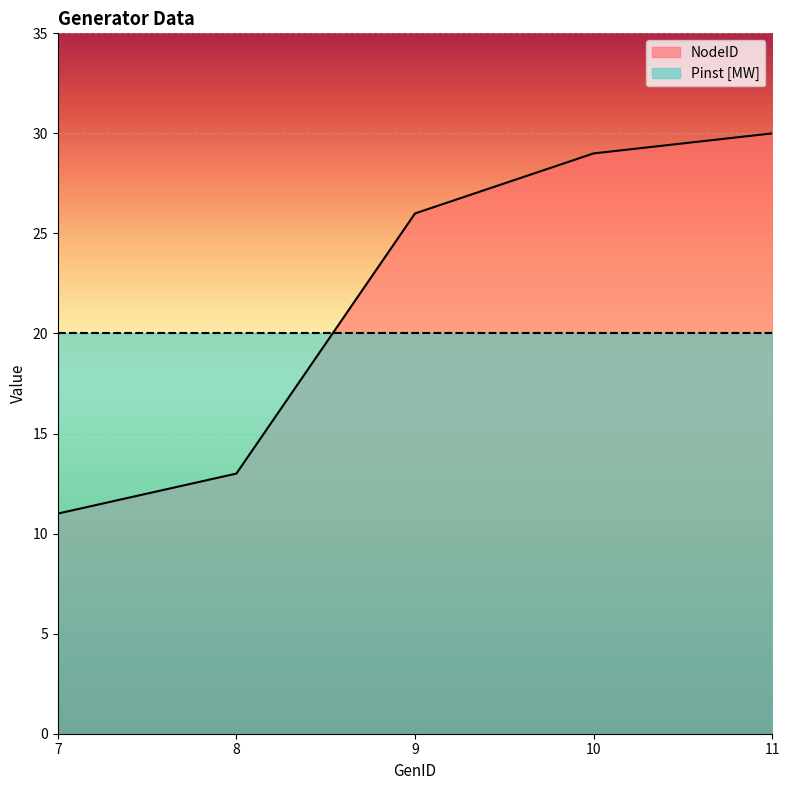

Does the chart display data point markers on the line(s)?

No